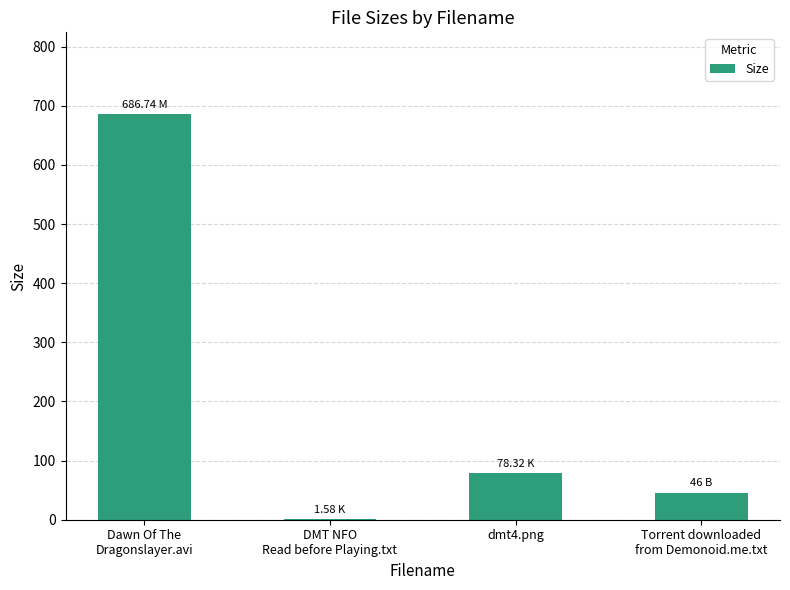

Are the bars horizontal?

No